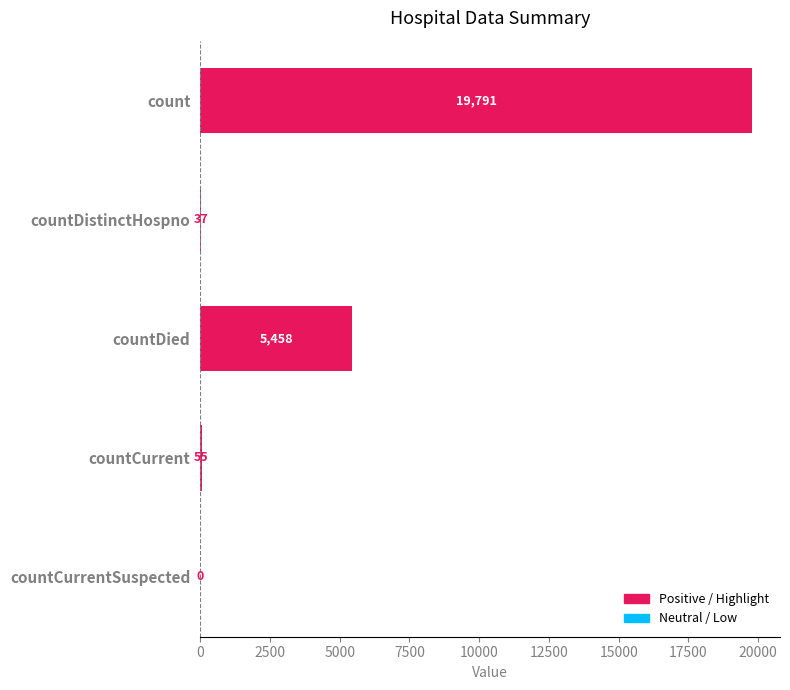

What is the ratio of the value at countDistinctHospno to the value at countCurrent?

0.7